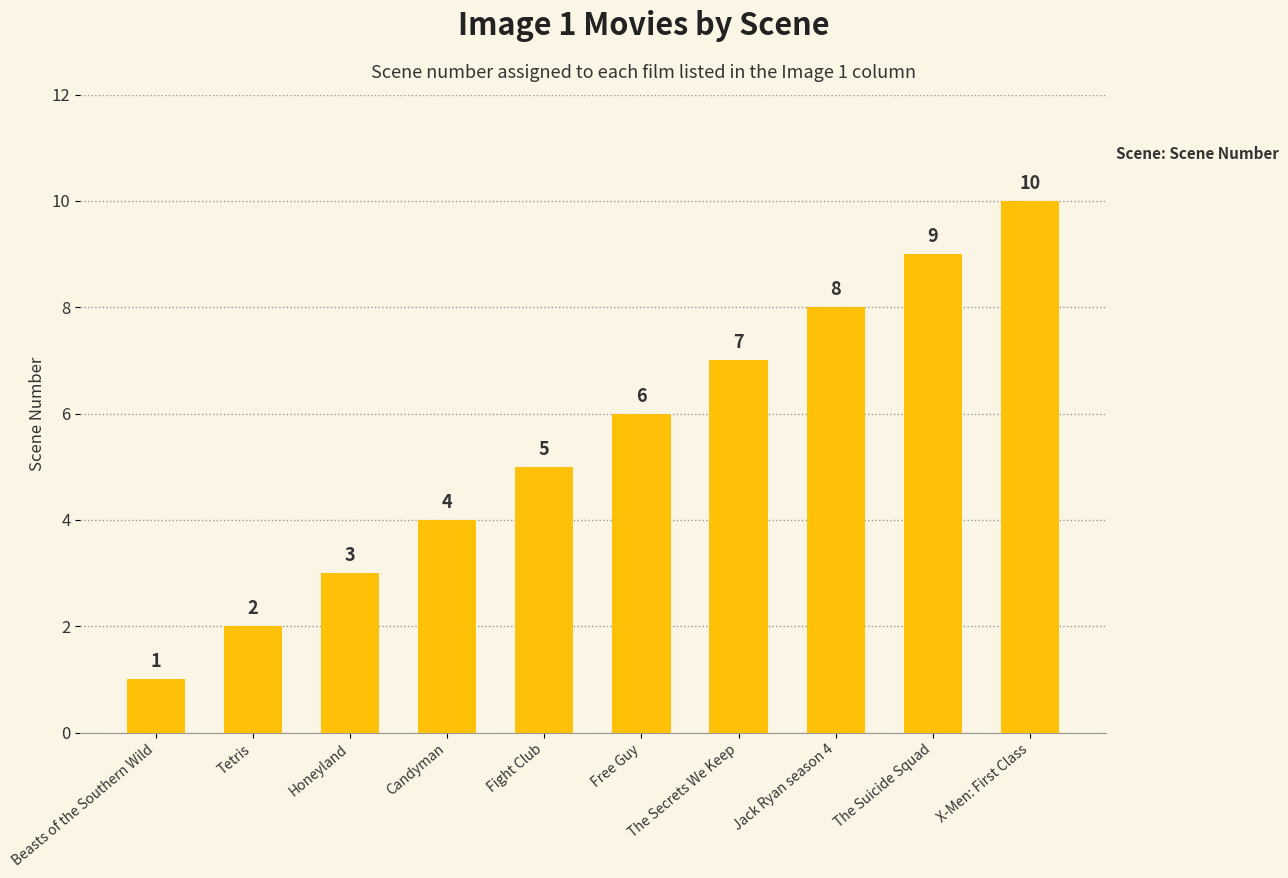

Is it true that the value at Free Guy is 2?

False